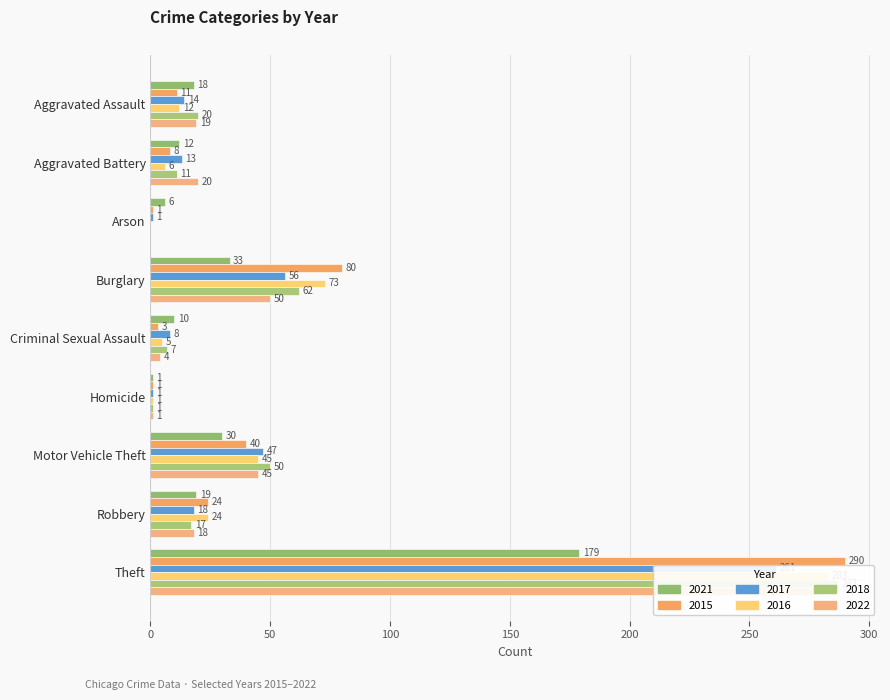

What is the value of the 2018 bar at the 7th from the left?

50